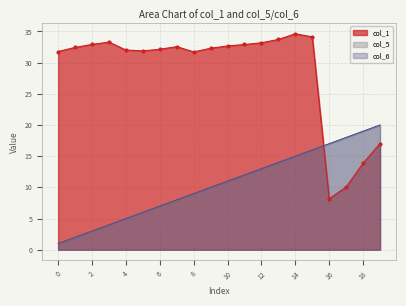

At which label does col_6 reach its peak?

19